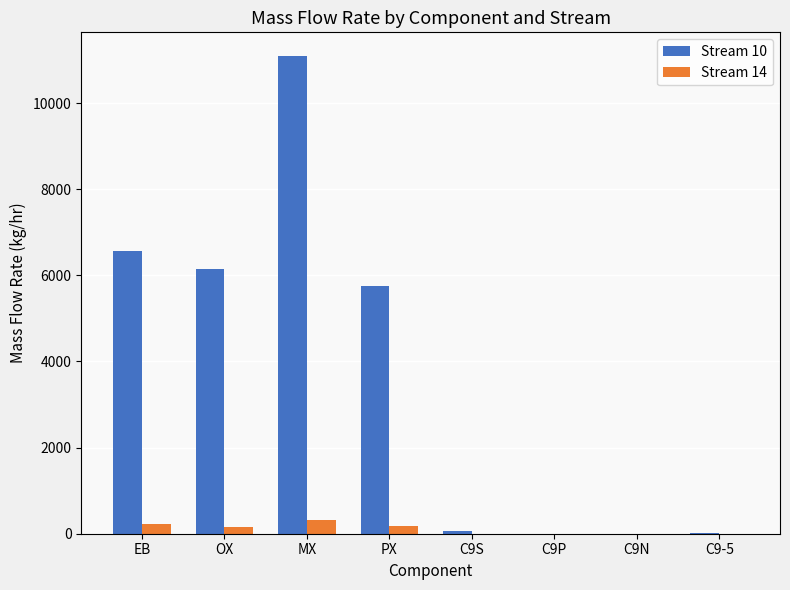

What is the total value across all series at C9P?

1.0